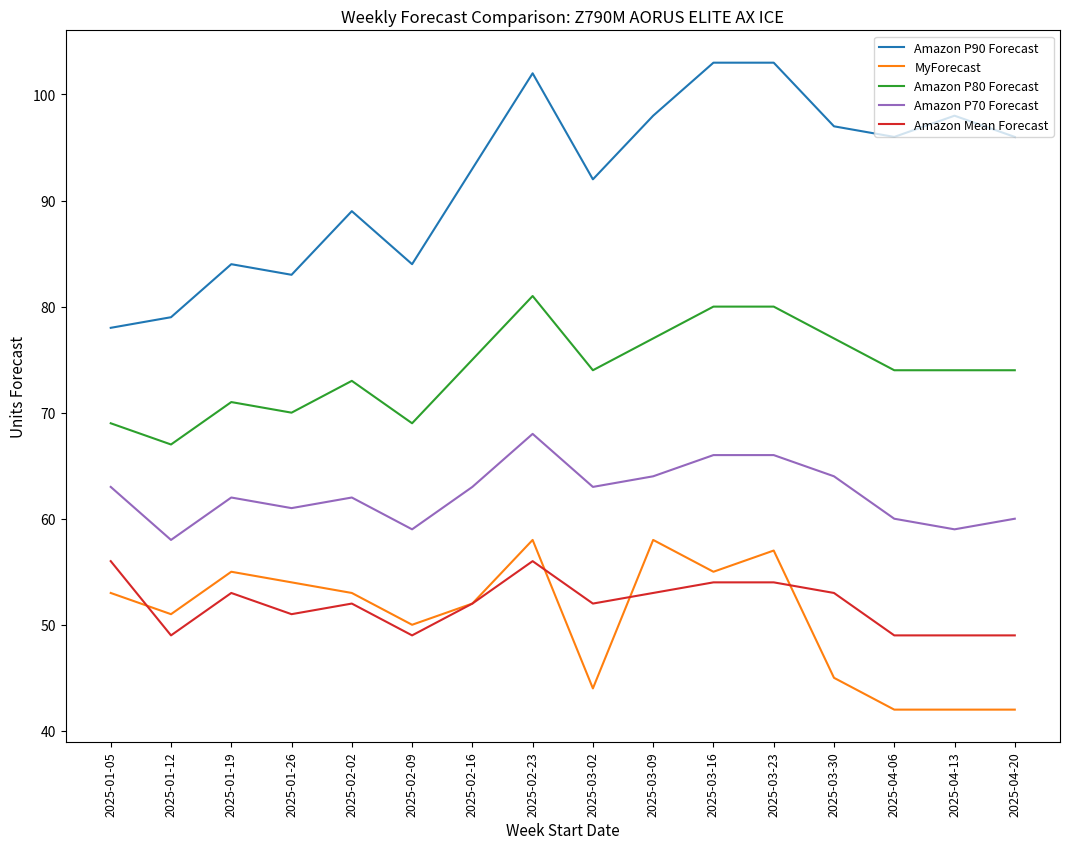

True or false: Amazon P90 Forecast and MyForecast intersect in this chart.

False